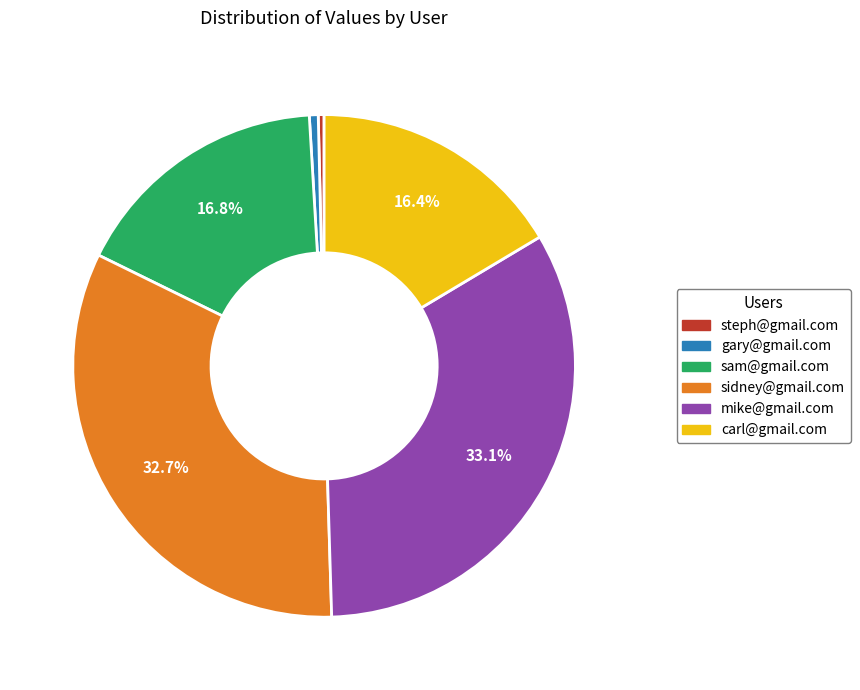

To the nearest percent, what percentage of the pie is mike@gmail.com?

33%